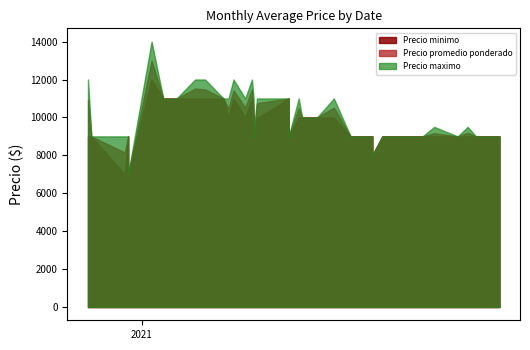

Is it true that Precio maximo equals 2465 at 2021-03-04?

False